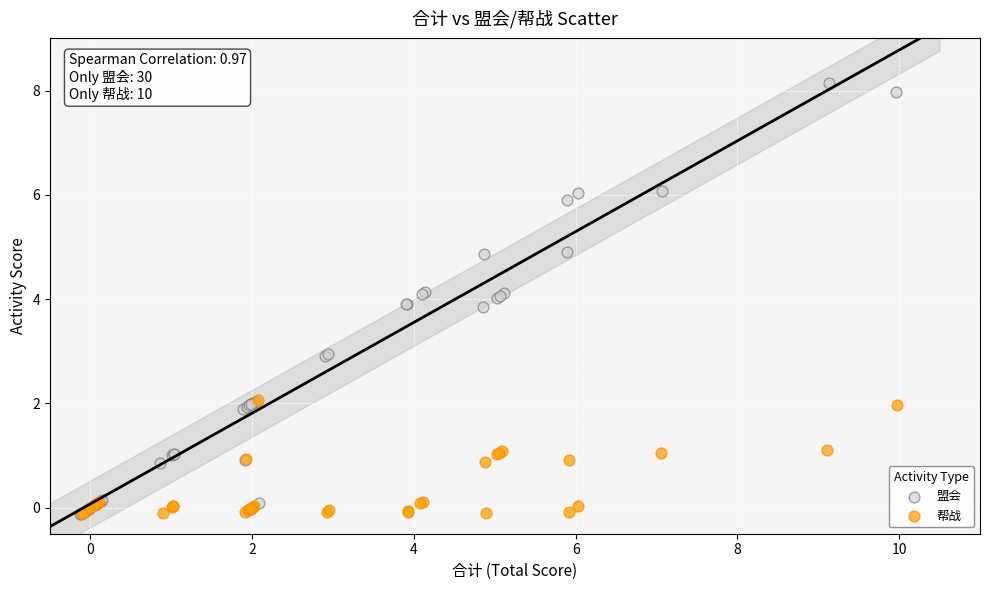

Which series contains the highest Y value?

盟会